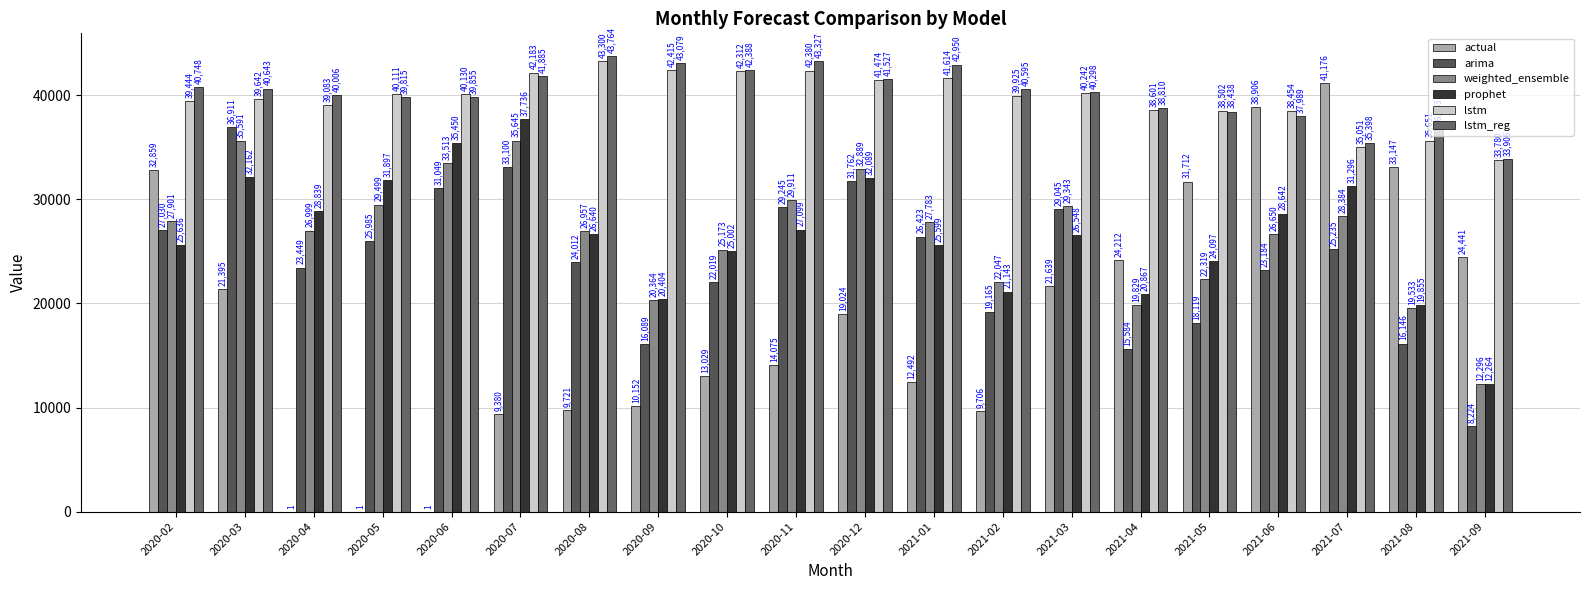

How many groups of bars are there?

20